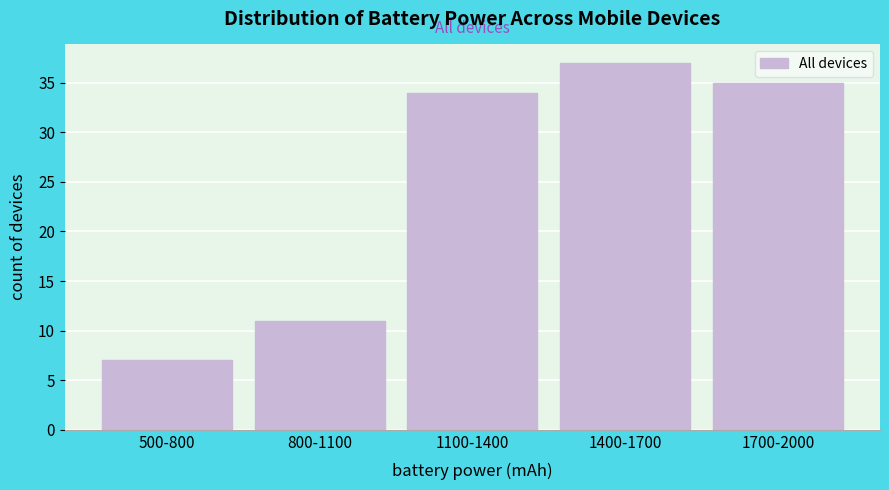

Reading right to left, list all the values displayed in this chart.

35	37	34	11	7